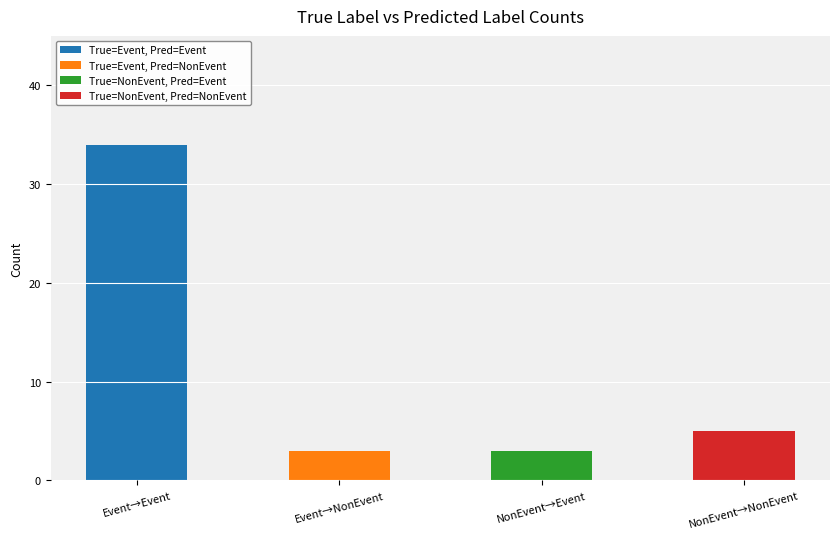

The value of True=Event, Pred=Event at NonEvent→Event is 0. True or false?

True